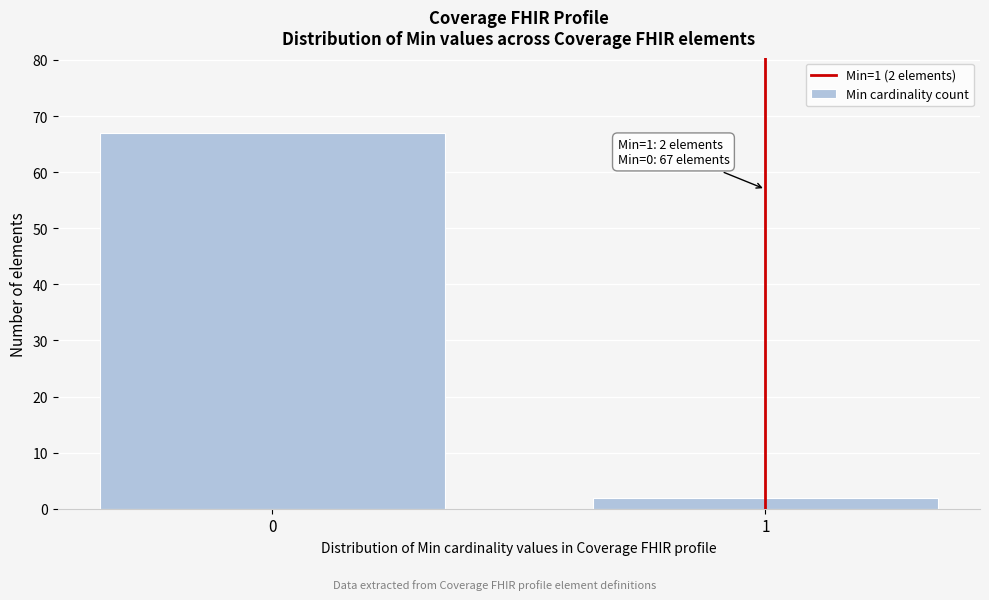

Reading left to right, what are all the values shown in this chart?

67	2